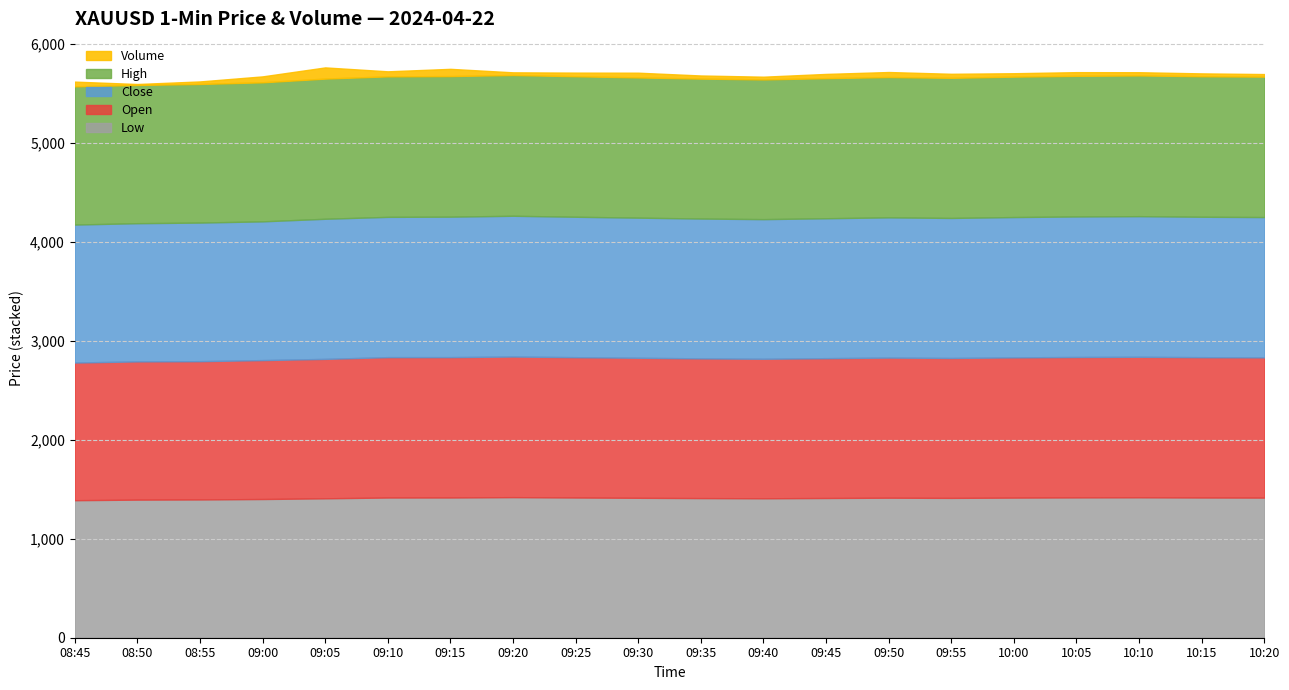

Does the chart display data point markers on the line(s)?

No